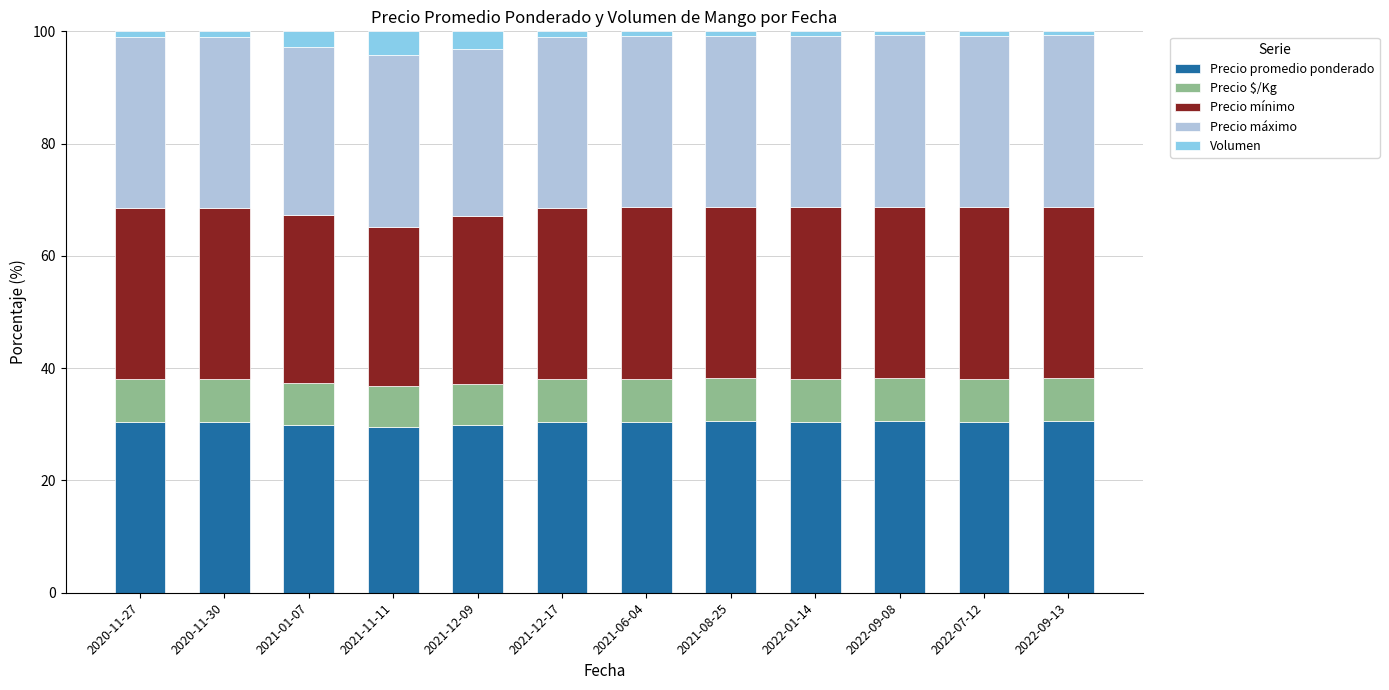

Is it true that Precio promedio ponderado equals 29.9 at 2021-01-07?

True